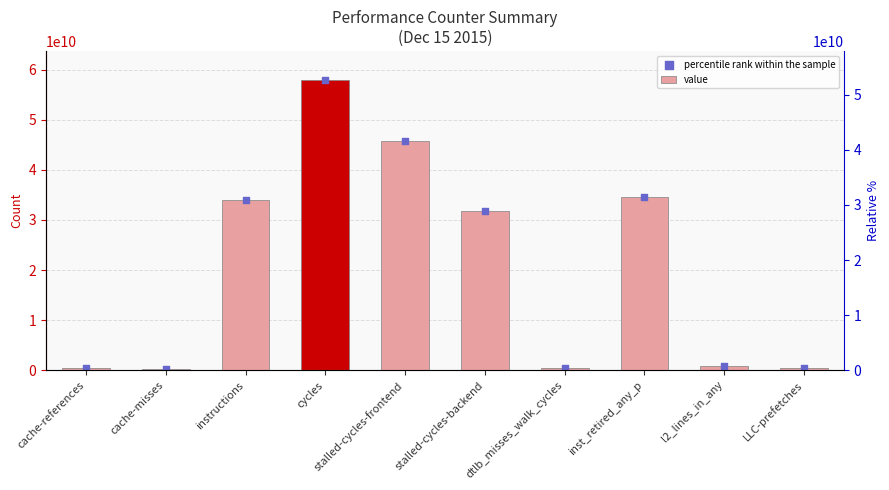

What are all the series names shown in the legend?

value, percentile rank within the sample